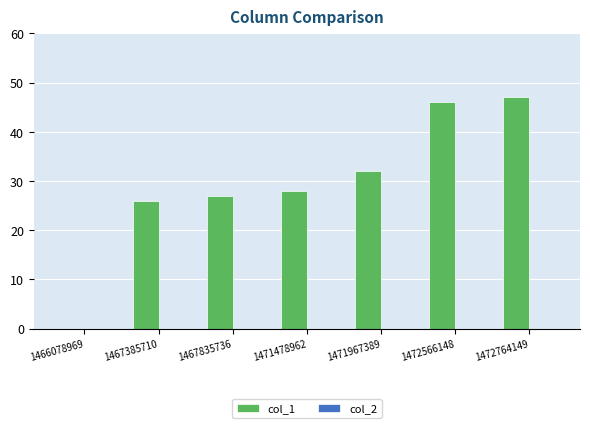

The chart shows a value of 47 at 1472764149. True or false?

True